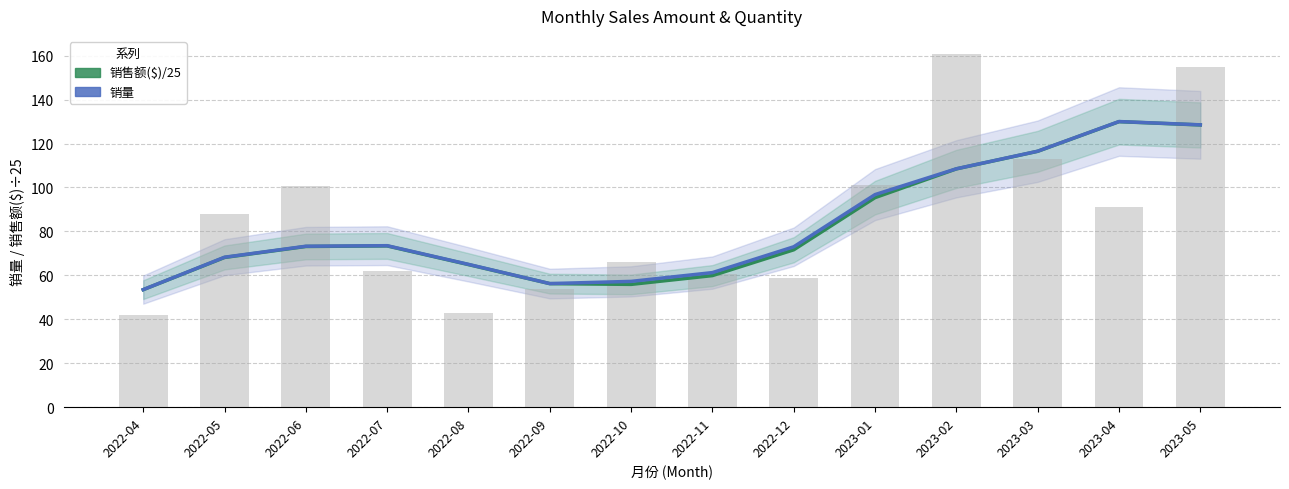

Read the 销量 value at 2022-11.

61.2